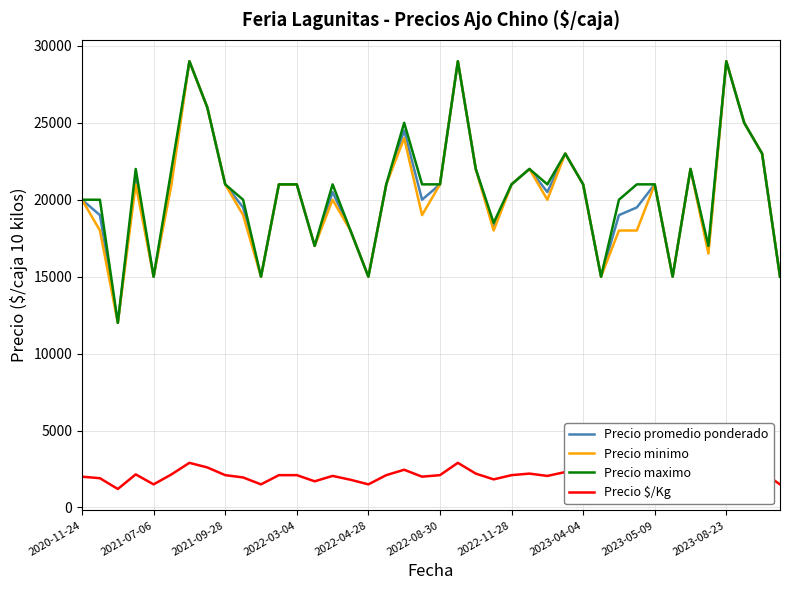

How many data points in Precio $/Kg are above 2100?

13